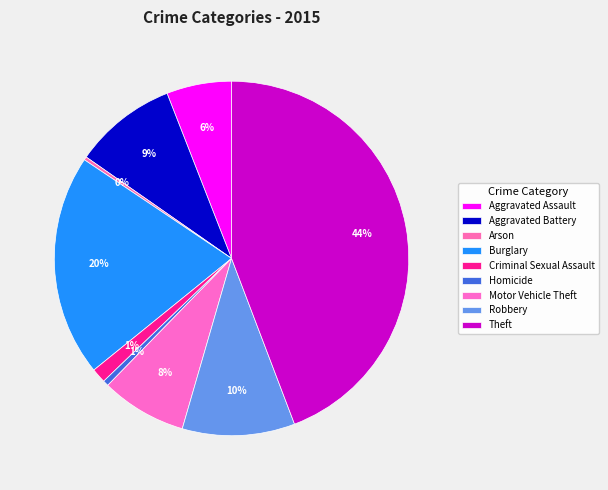

Does Aggravated Assault represent more than half of the total?

No